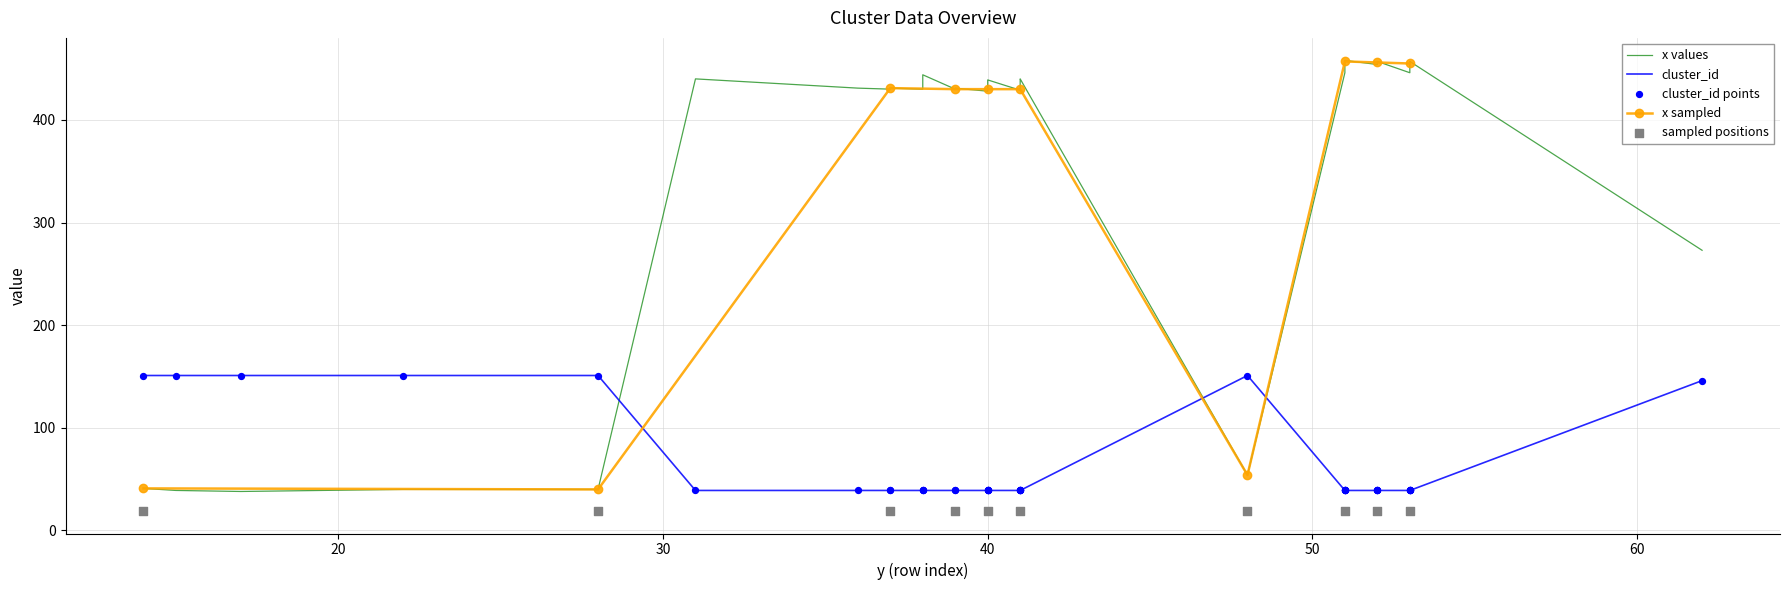

Which series has the widest spread of Y values?

x_values